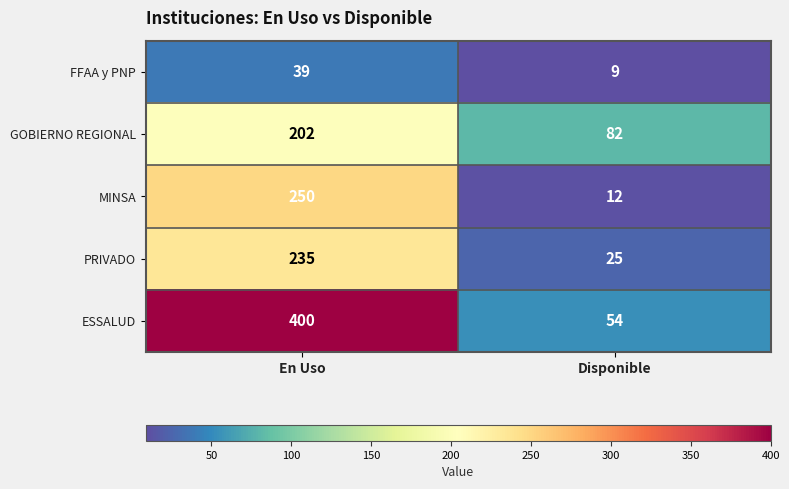

Rank the series by their maximum value, from lowest to highest.

FFAA y PNP, GOBIERNO REGIONAL, PRIVADO, MINSA, ESSALUD